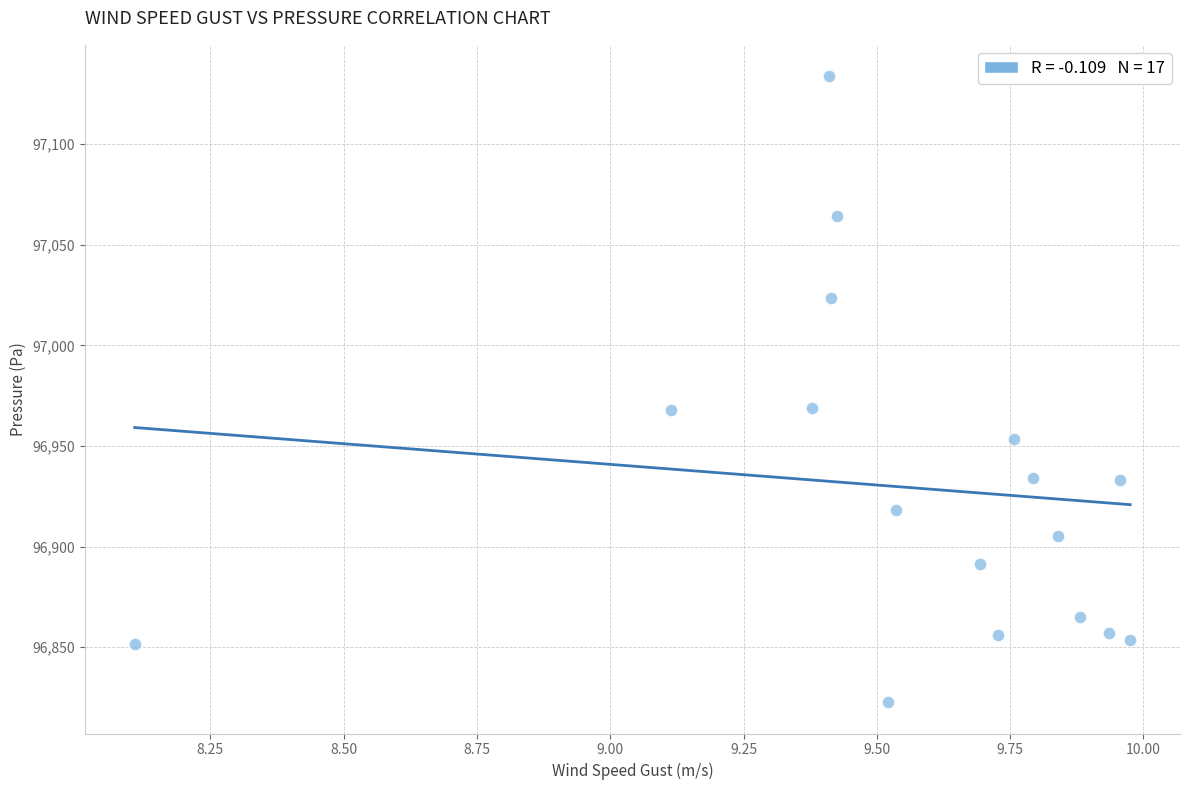

What is the range of Y values (max minus min)?

311.2